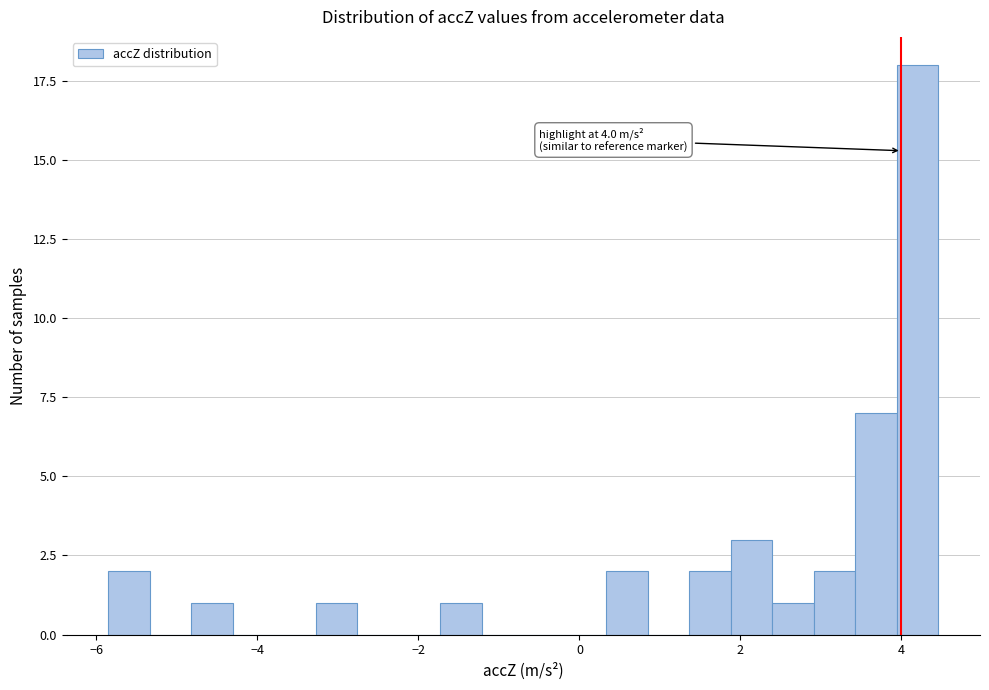

Around what value on the x-axis is the tallest bar? Give the approximate position of its centre, as read against the axis.

4.2